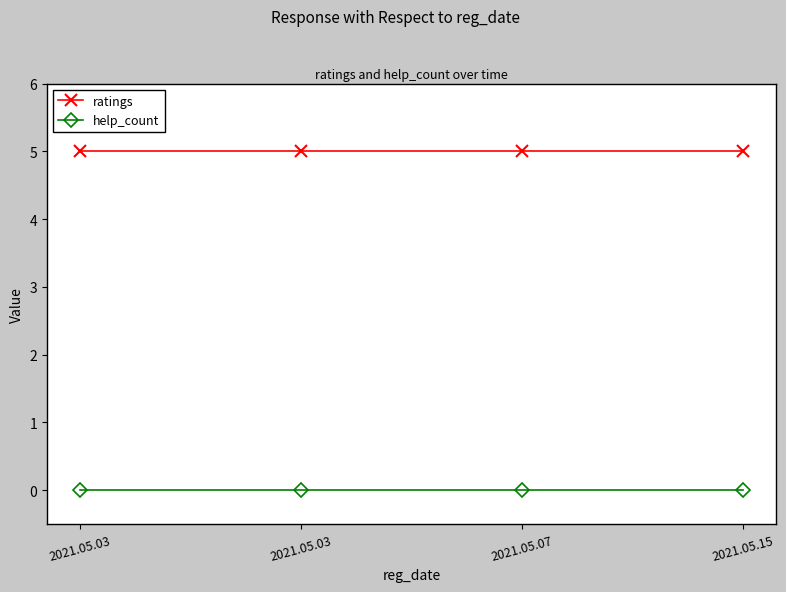

True or false: help_count and ratings cross at least once.

False